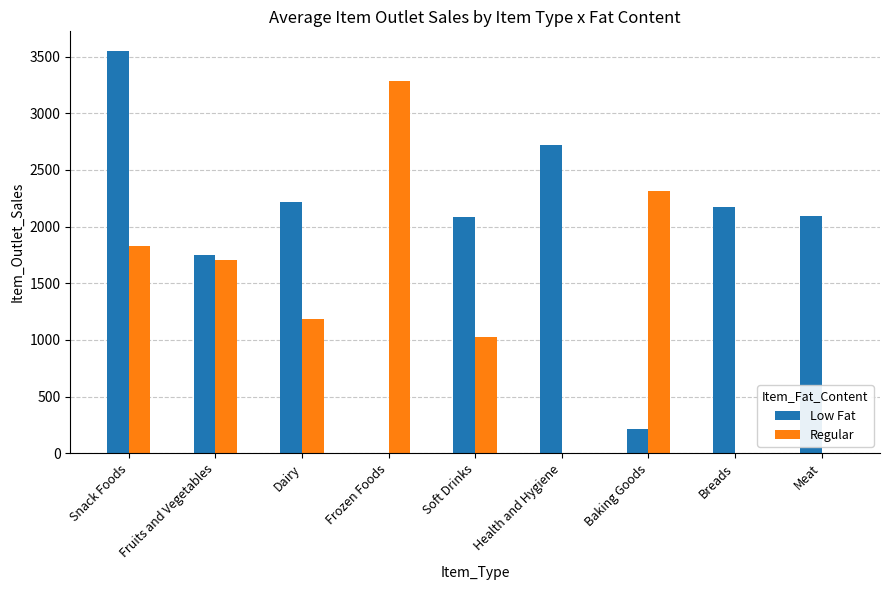

Which series changed the most between Frozen Foods and Meat?

Regular